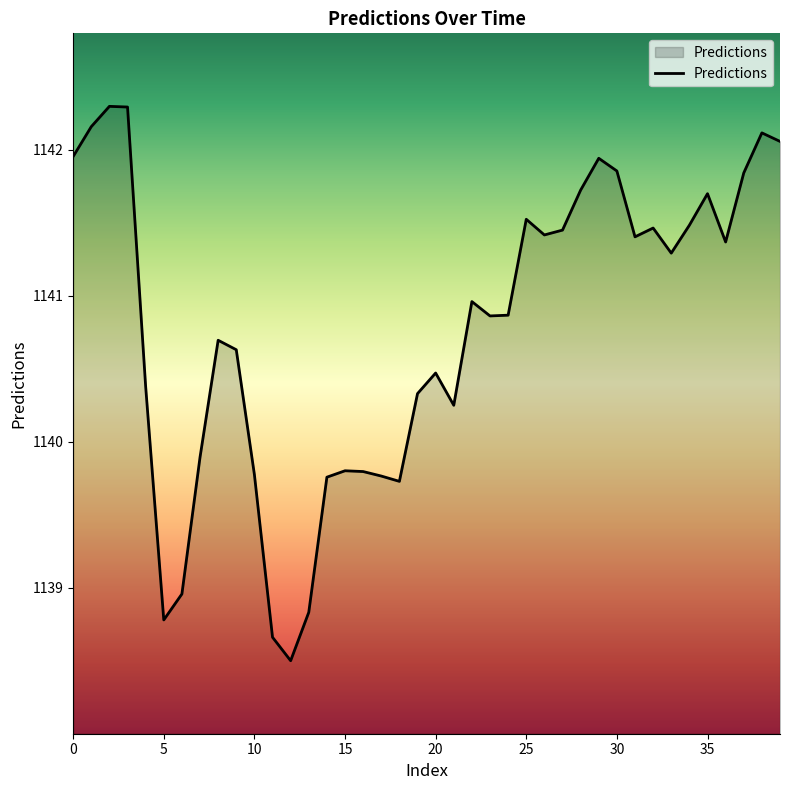

What is the difference between the maximum and minimum values?

3.8